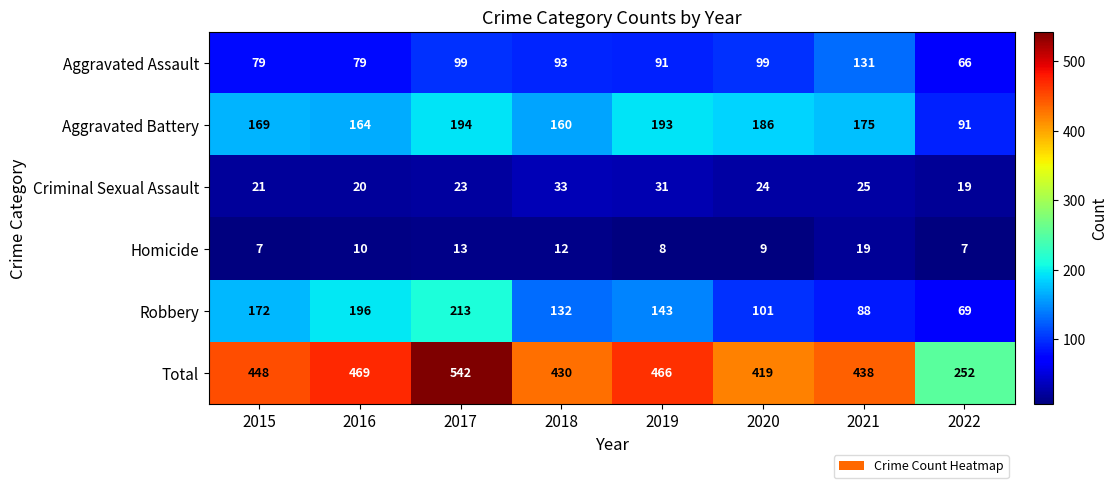

At which label is Homicide closest to 13?

2017